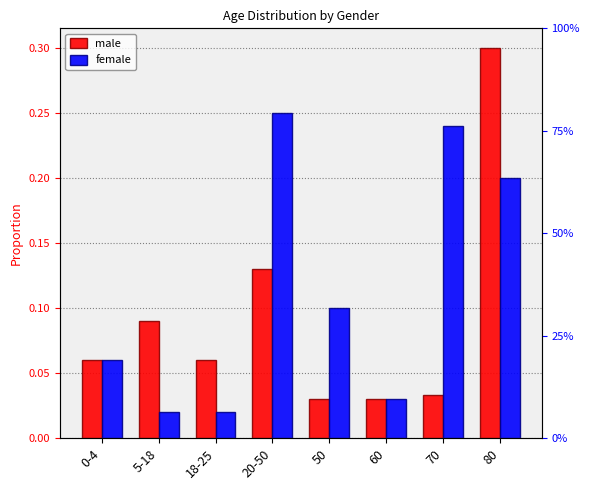

Is it true that male equals 0.3 at 80?

True